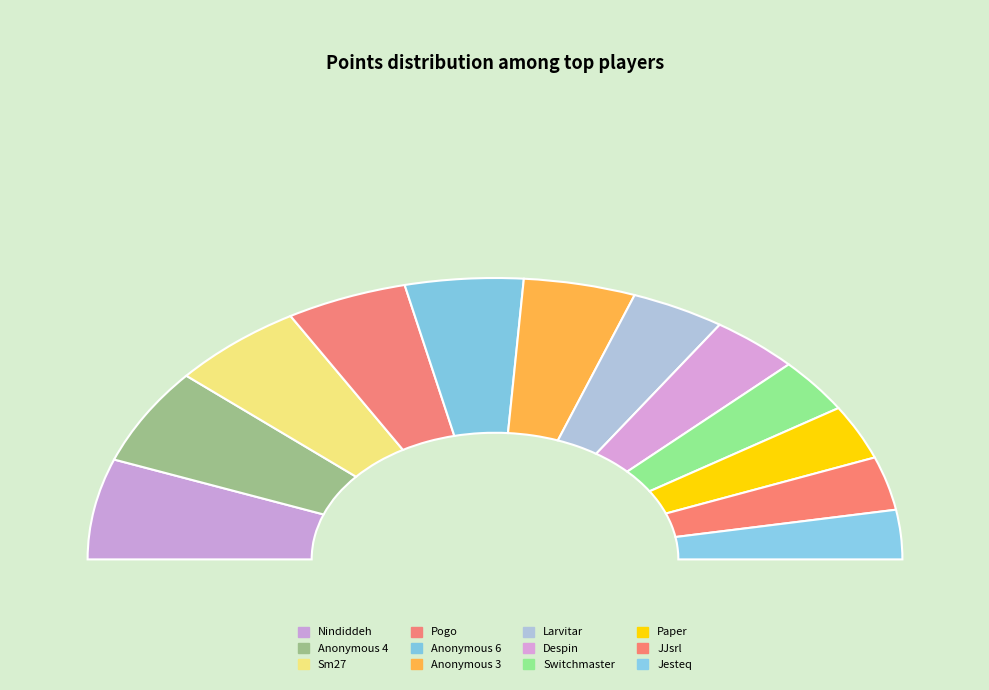

Does Anonymous 6 account for over 50% of the chart?

No